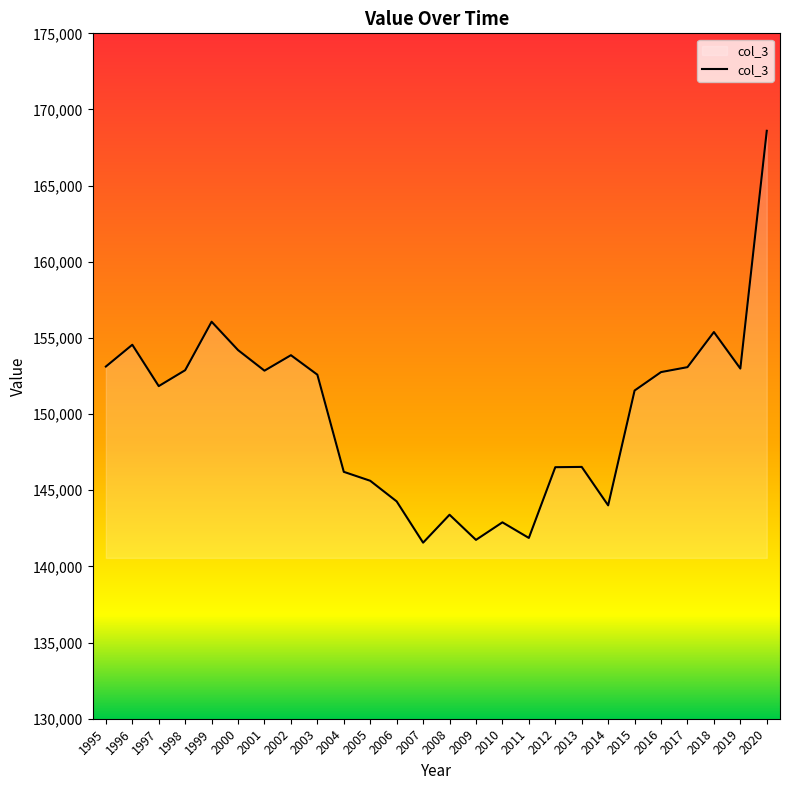

What is the difference between the values at 1998 and 1996?

1670.5